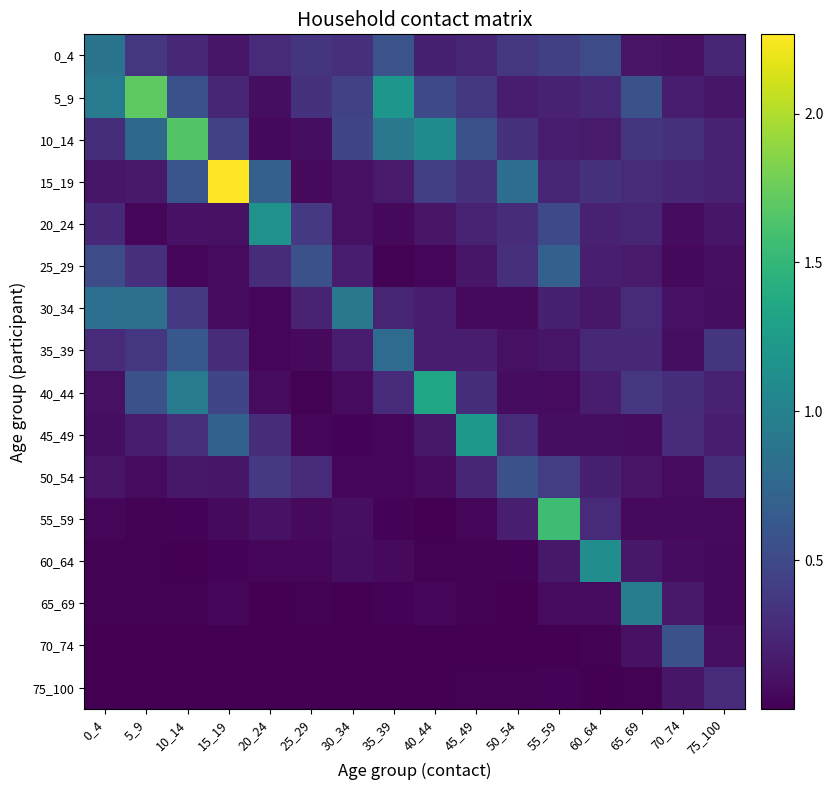

At which category is the sum across all series the highest?

10_14